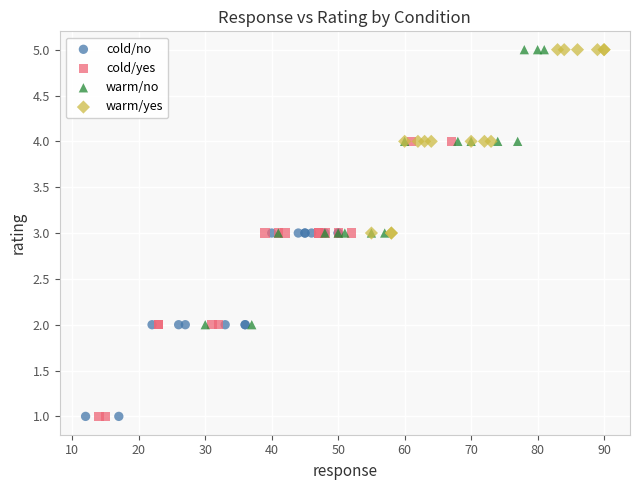

What are all the series names shown in the legend?

cold/no, cold/yes, warm/no, warm/yes